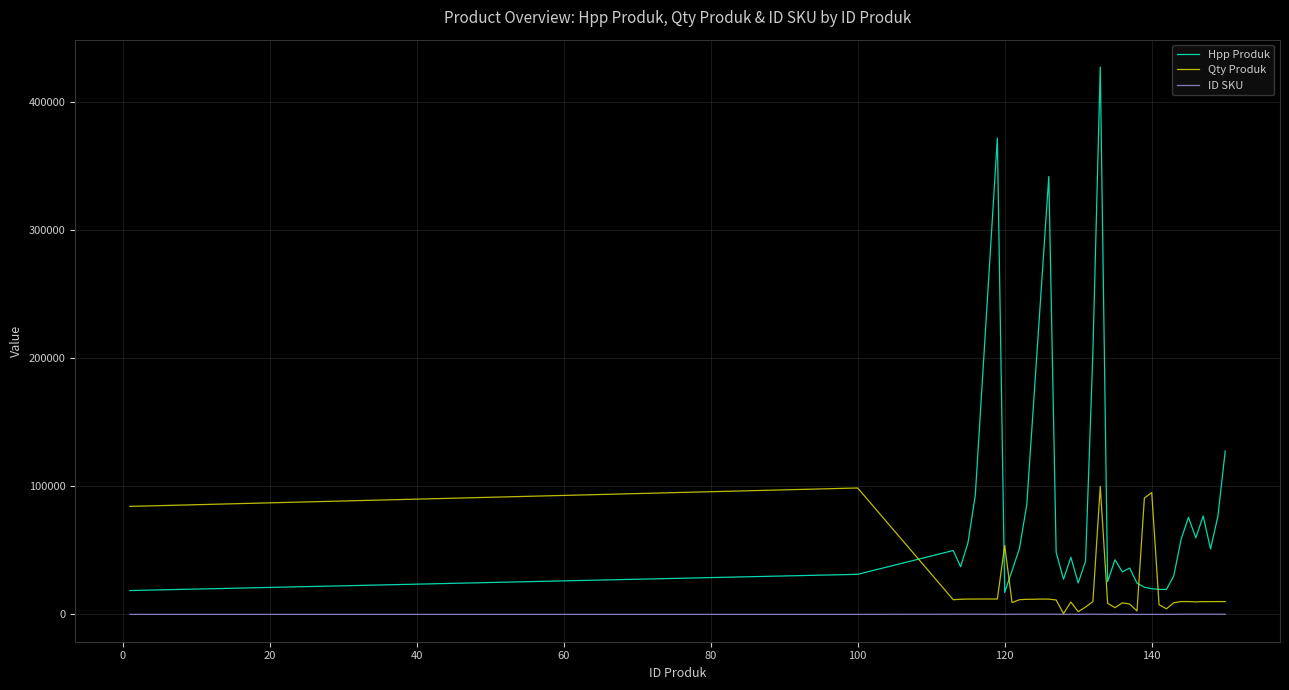

Which series ends up on top after the final intersection of Hpp Produk and Qty Produk?

Hpp Produk